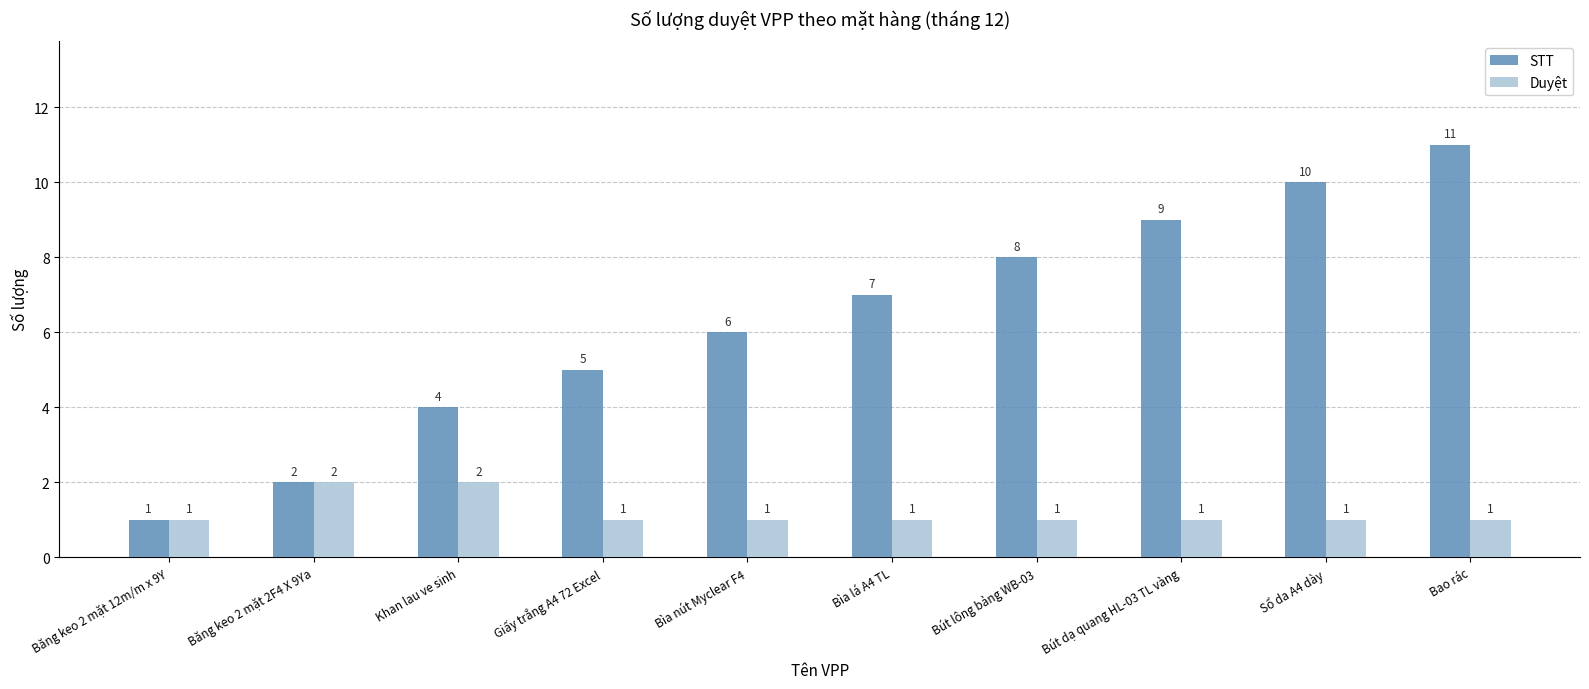

Which series has the largest total across all categories?

STT